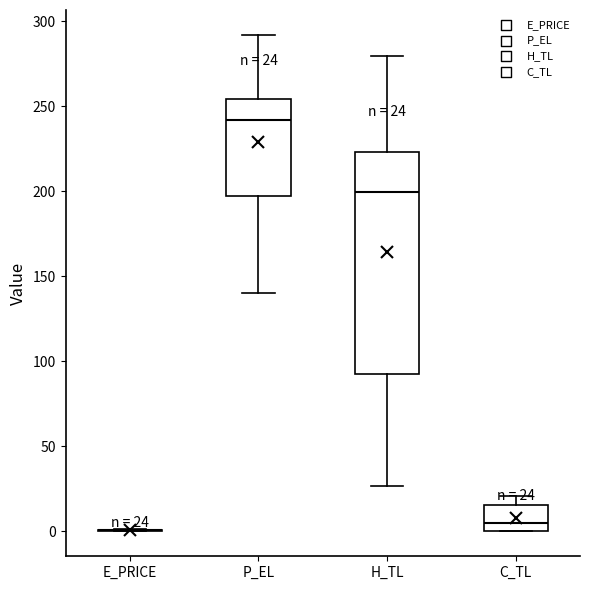

Which box is the tallest, from its lower edge to its upper edge?

H_TL